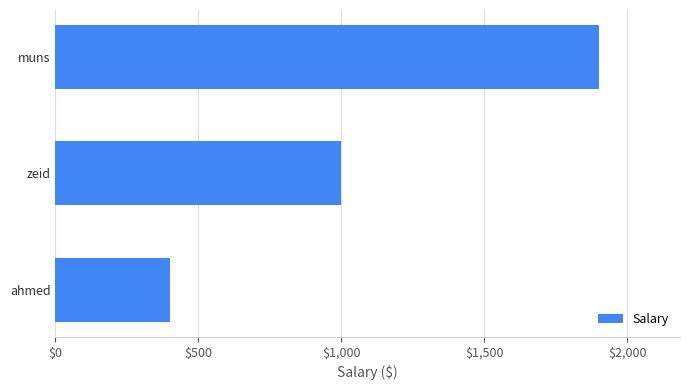

Read the value at muns, to the nearest 10.

1900